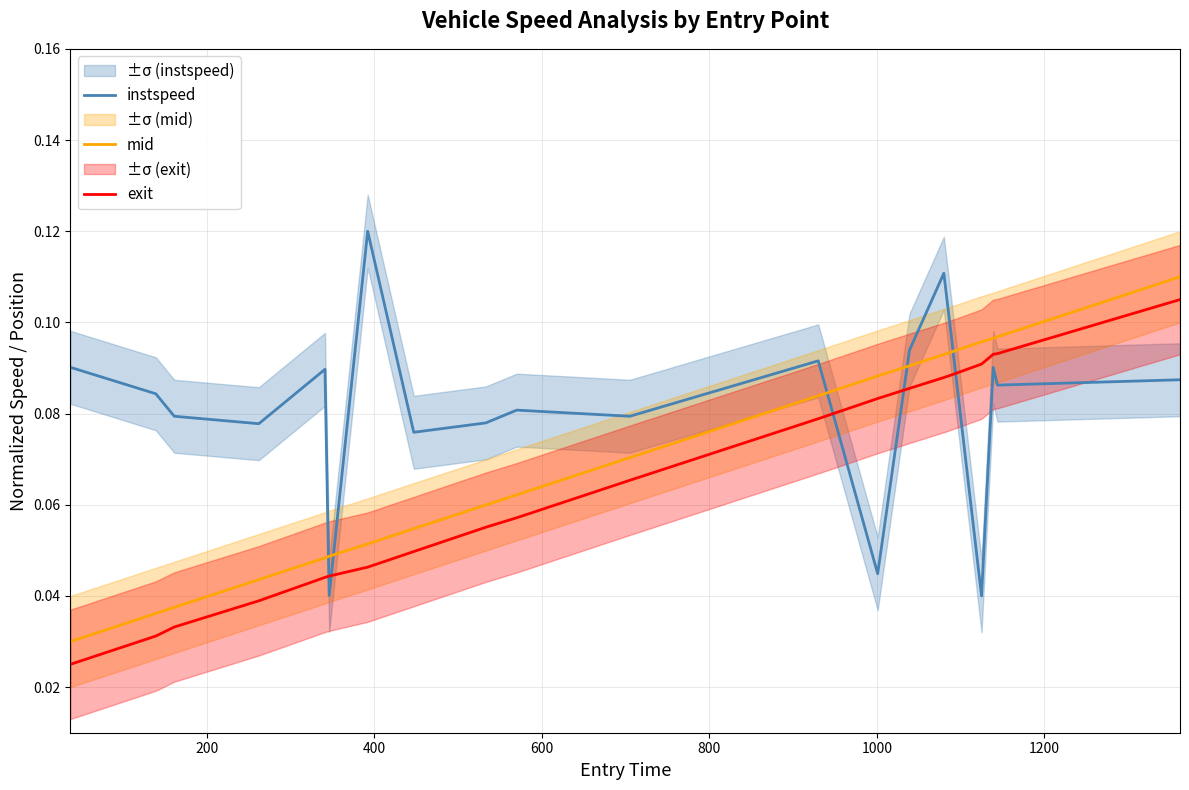

Rank the series by their average value, from highest to lowest.

instspeed, mid, exit